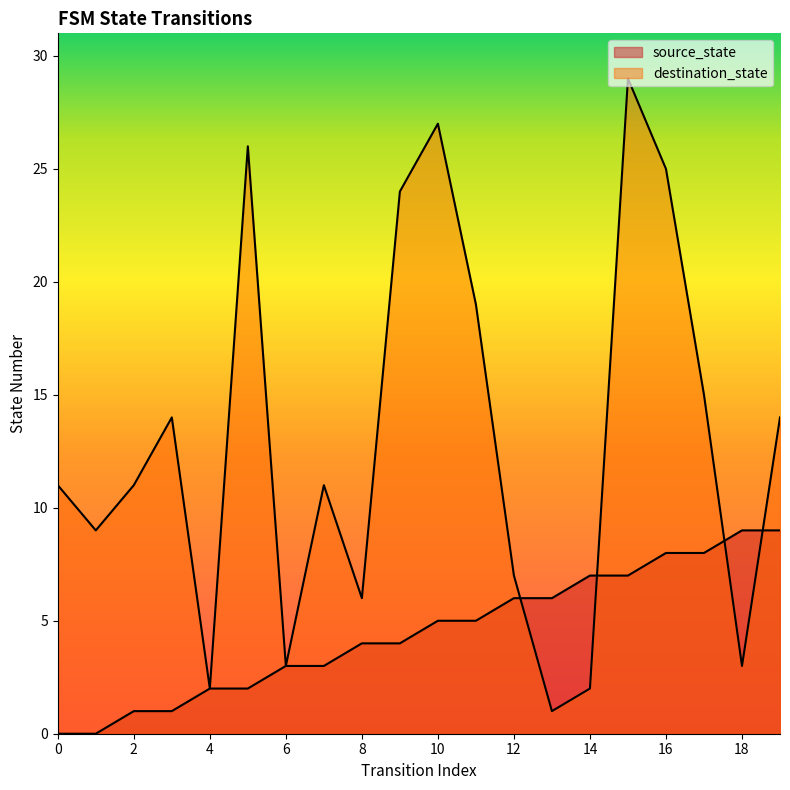

What are all the series names shown in the legend?

source_state, destination_state